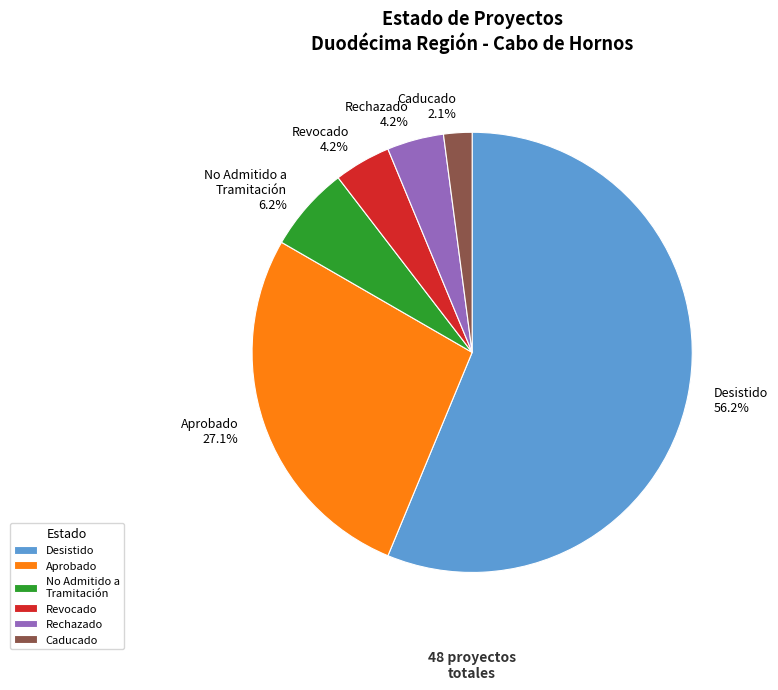

Which category has the biggest portion of the pie?

Desistido